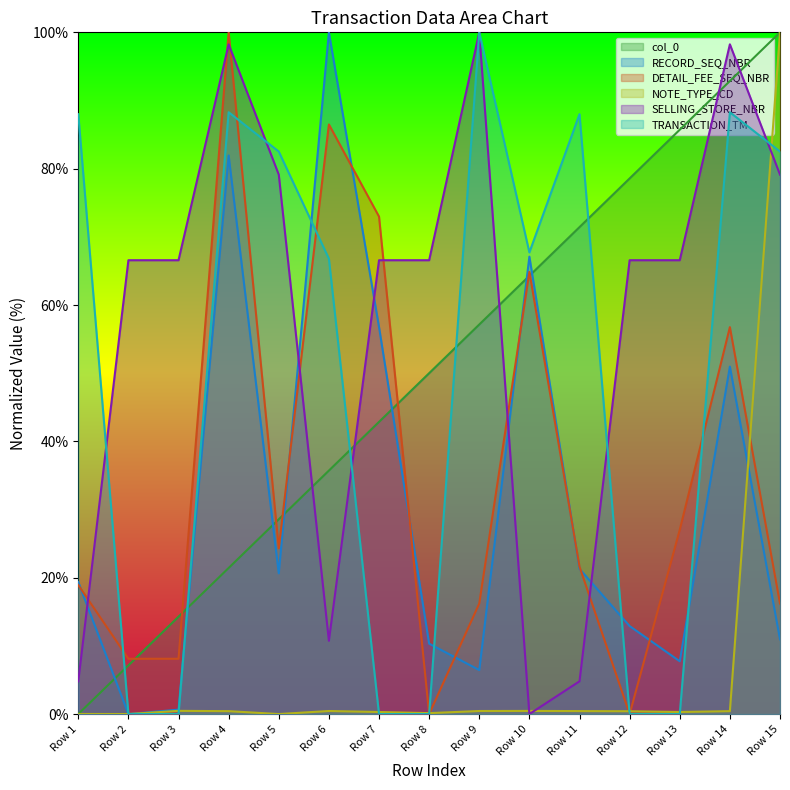

Is the value of NOTE_TYPE_CD at Row 14 greater than the value of SELLING_STORE_NBR at Row 8?

No